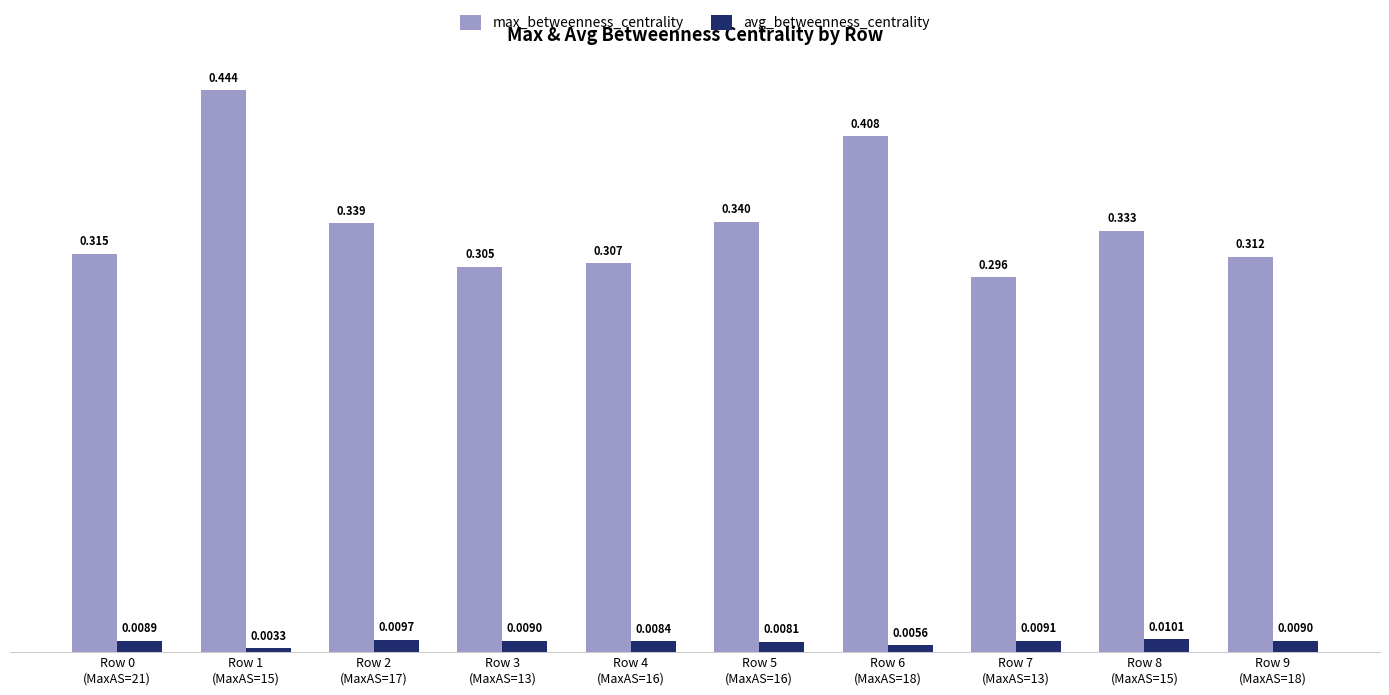

Rank the series by their maximum value, from lowest to highest.

avg_betweenness_centrality, max_betweenness_centrality